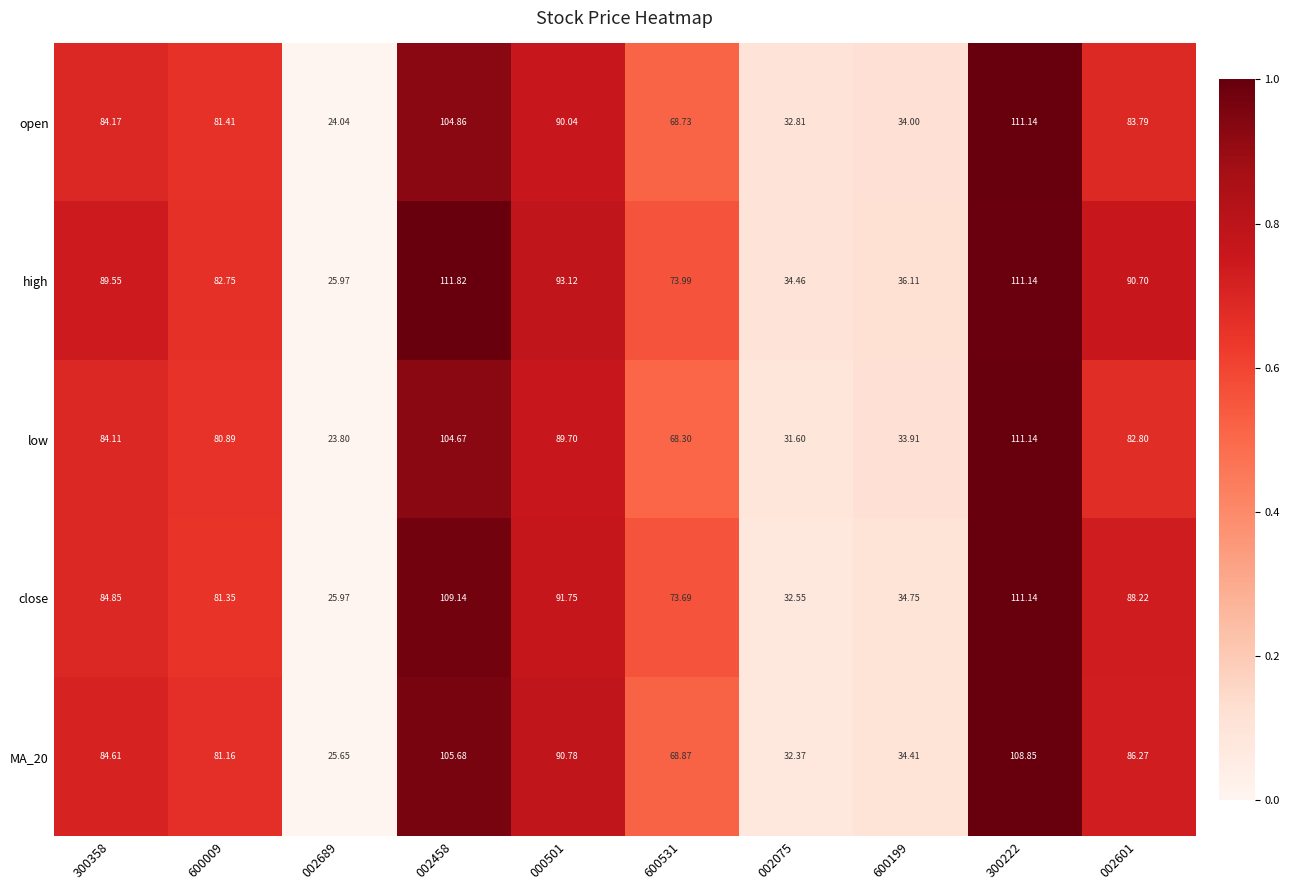

Which series has the largest range (max minus min)?

low